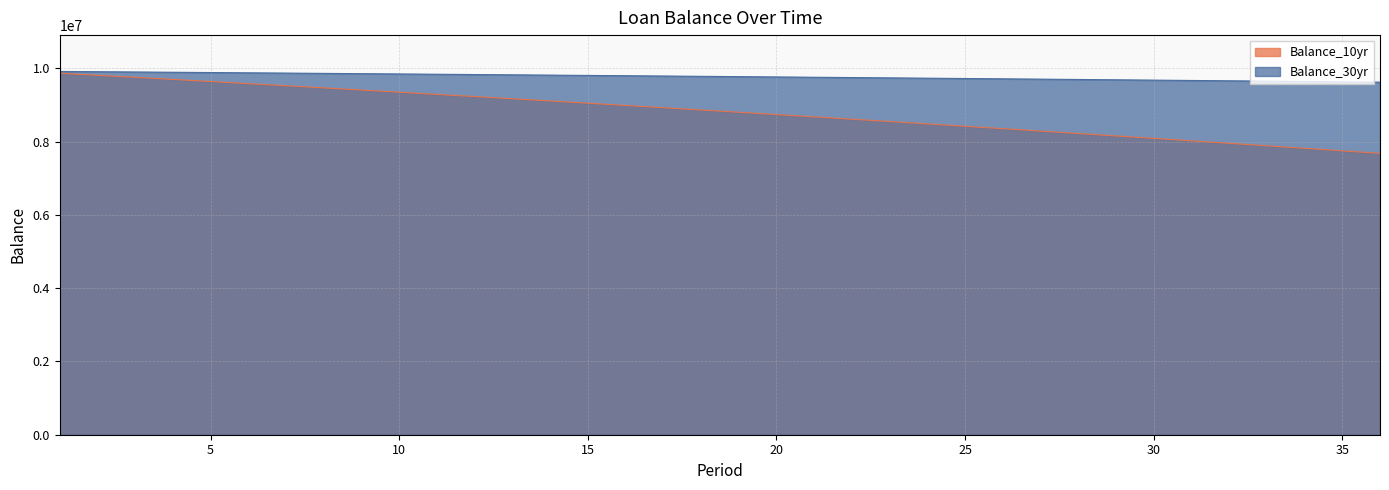

Count the number of data series in this chart.

2